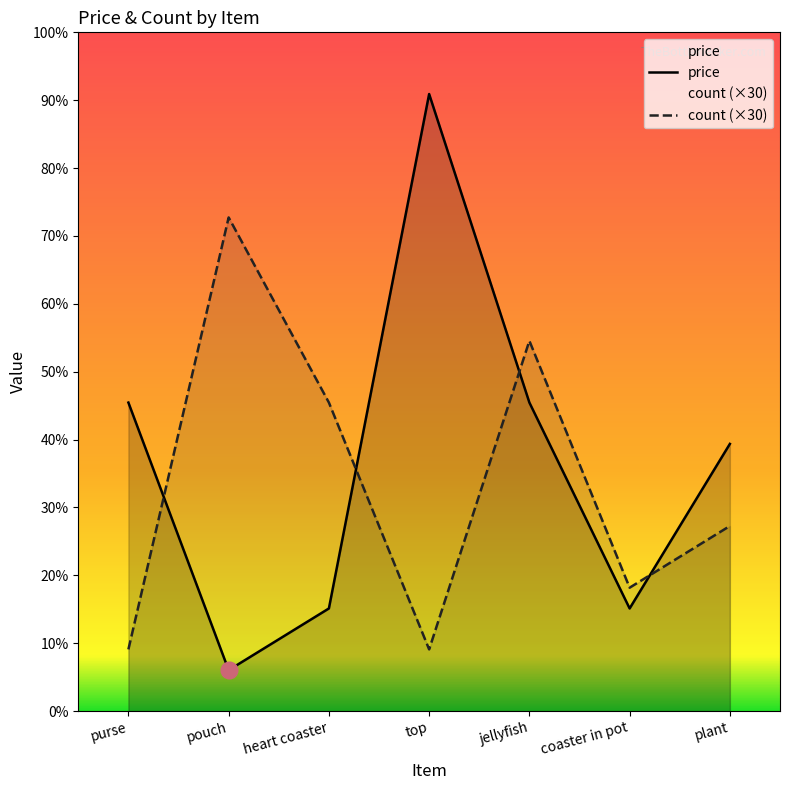

What is the label of the 6th point from the left?

coaster in pot